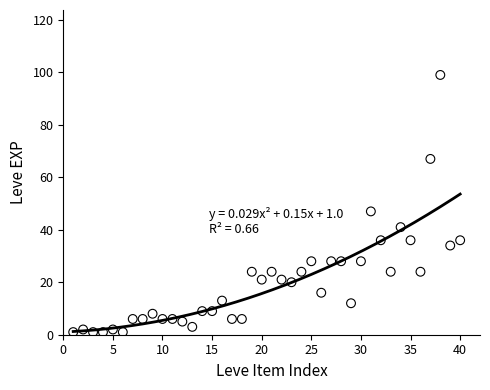

What Y value in the scatter plot is closest to 50?

47